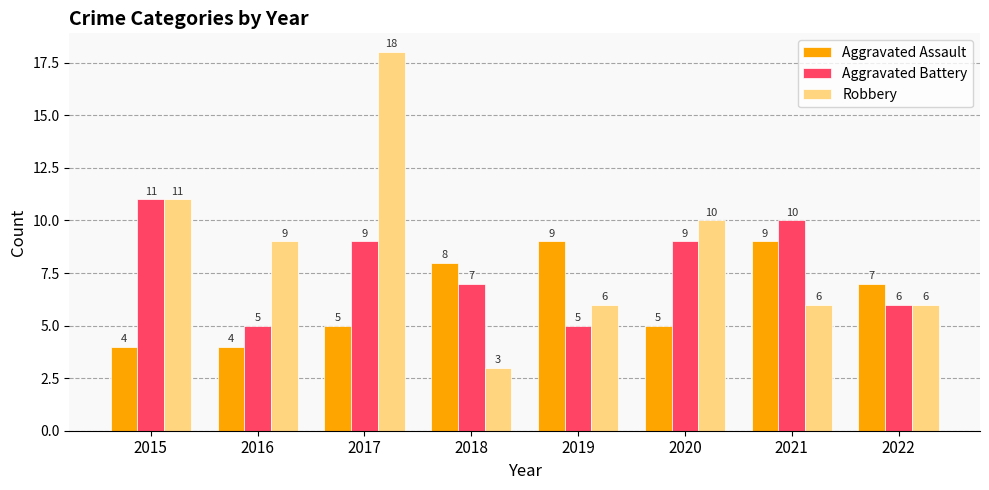

Does the chart contain any negative values?

No